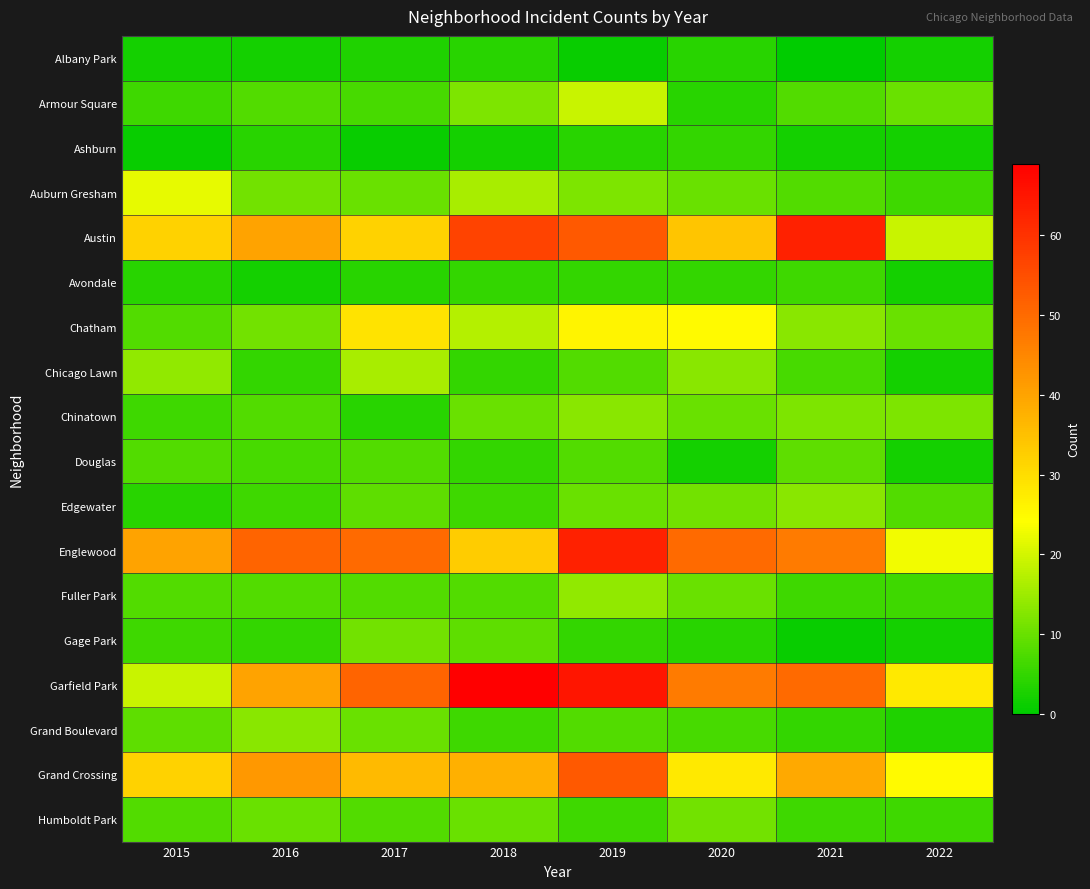

At 2022, list the series in order from largest to smallest.

Garfield Park, Grand Crossing, Englewood, Austin, Chinatown, Armour Square, Chatham, Edgewater, Auburn Gresham, Fuller Park, Humboldt Park, Grand Boulevard, Albany Park, Ashburn, Avondale, Chicago Lawn, Douglas, Gage Park